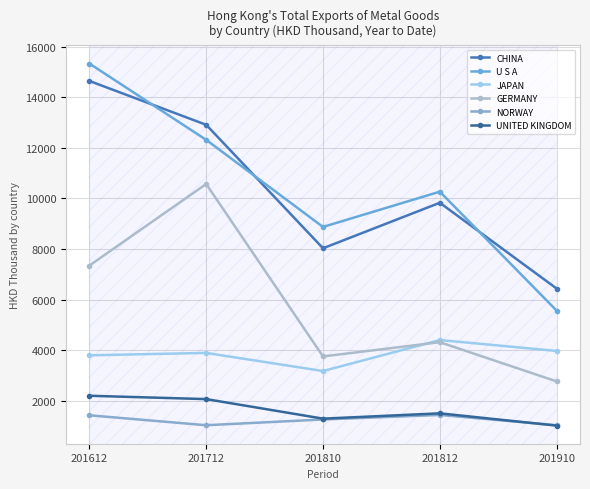

Which series has the largest total across all categories?

U S A